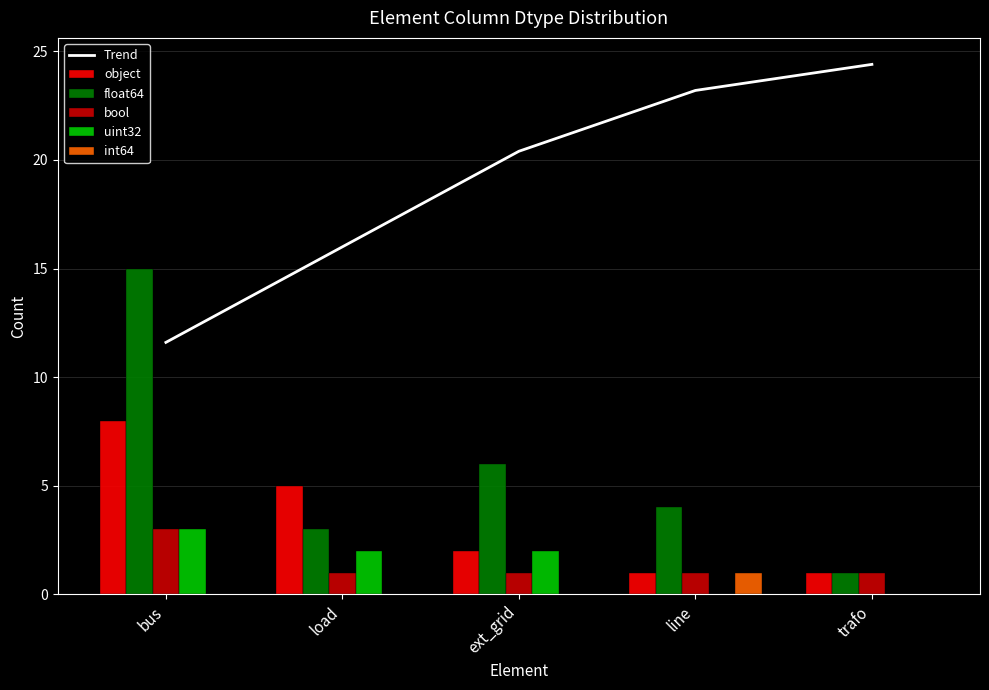

What is the total value across all series at bus?

40.6